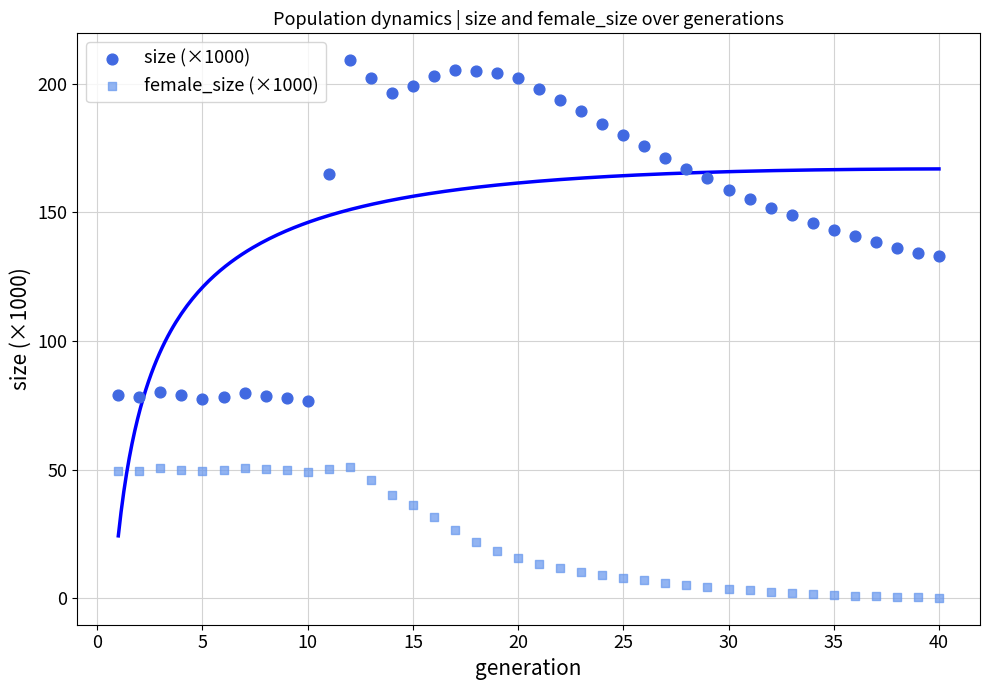

Which series contains the lowest Y value?

female_size (×1000)